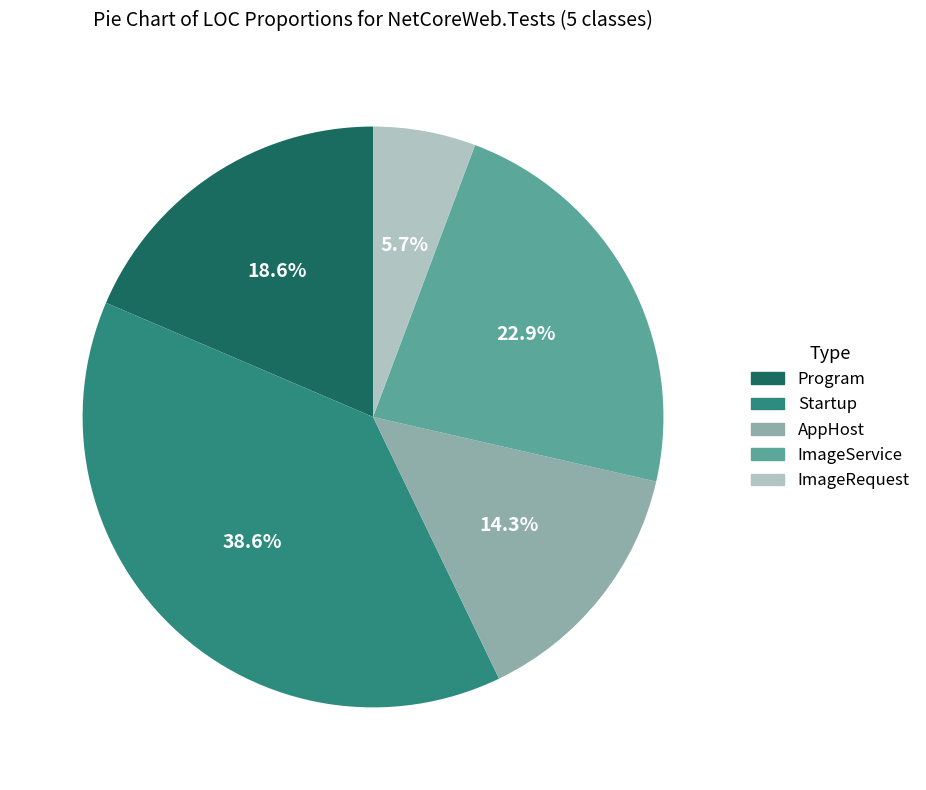

Approximately how many times larger is the value at Program compared to AppHost?

1.3